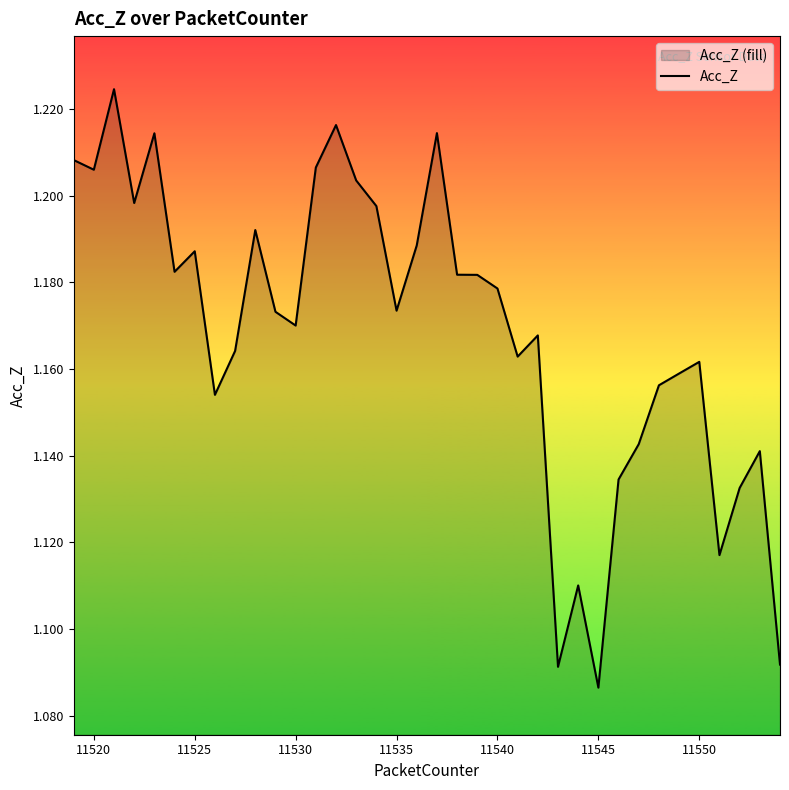

Which category has the lowest value across all series?

11545